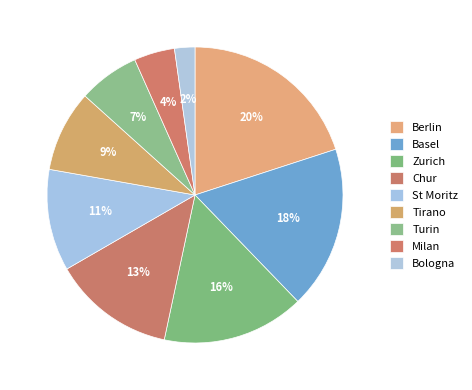

To the nearest percent, what is the difference between the largest and smallest slice percentages?

18%